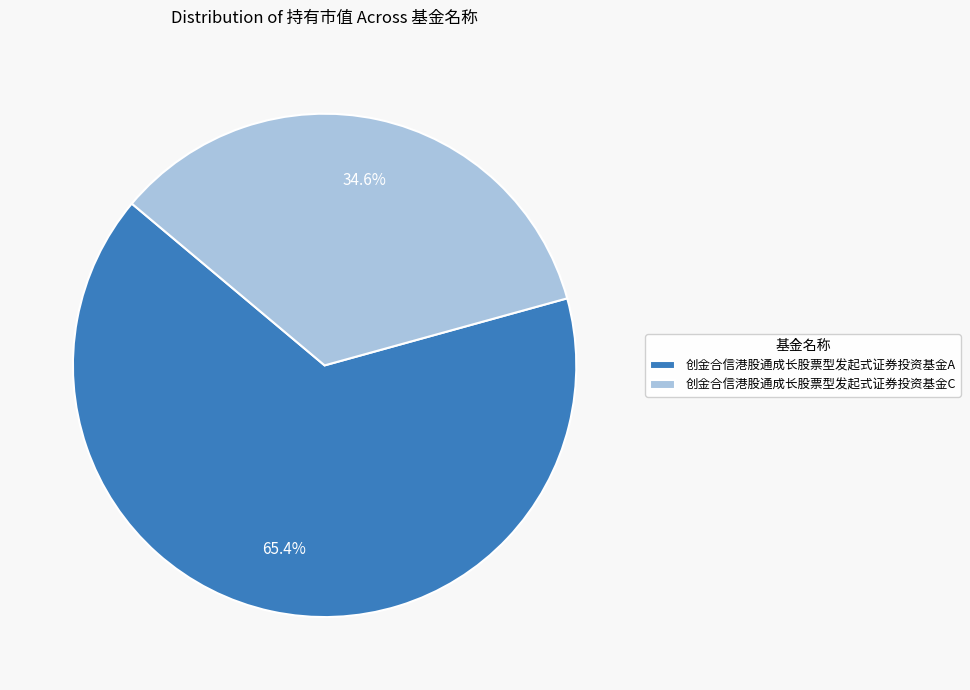

How many segments does this pie chart have?

2